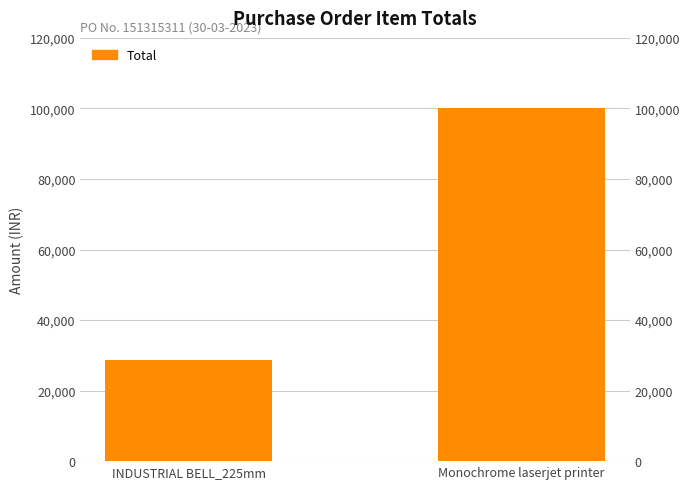

What is the label of the 2nd bar from the left?

Monochrome laserjet printer